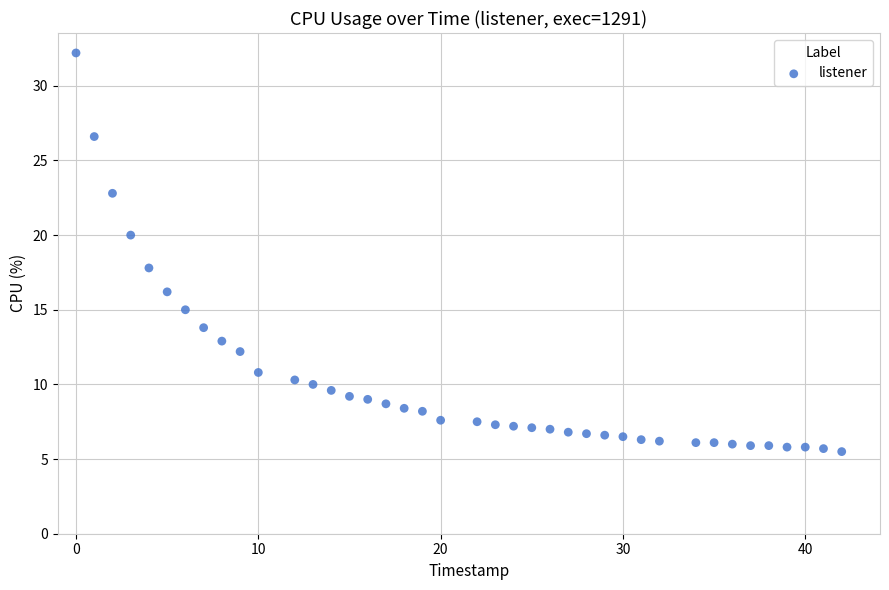

What is the range of Y values (max minus min)?

26.7